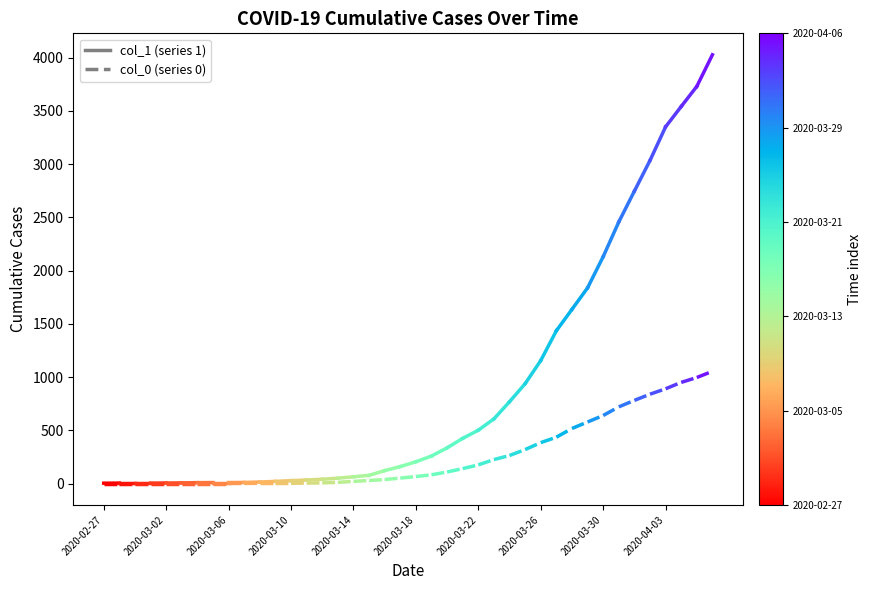

The col_1 series shows 5 at 2020-02-27. True or false?

False